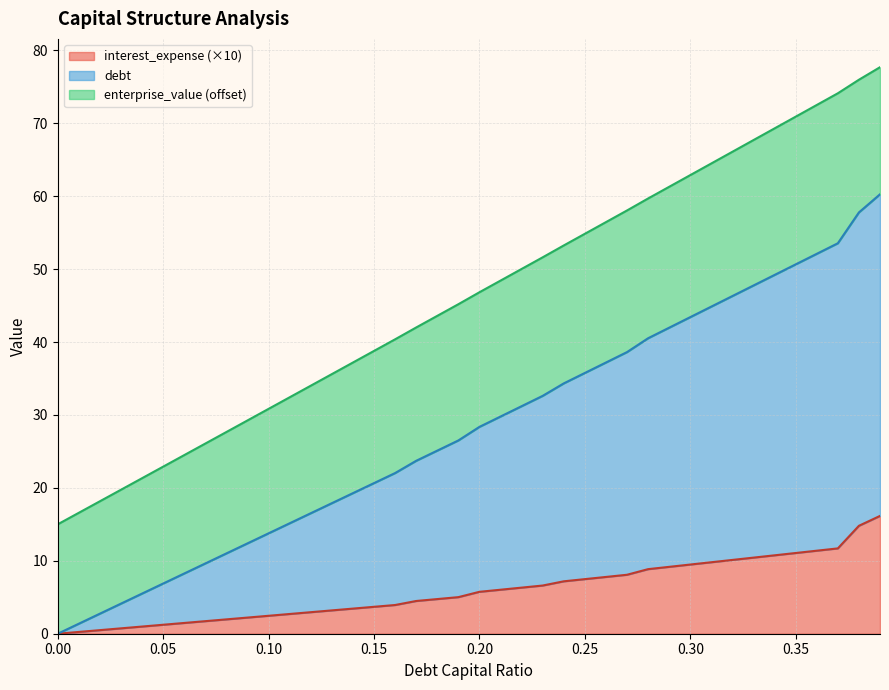

Does the chart display data point markers on the line(s)?

No